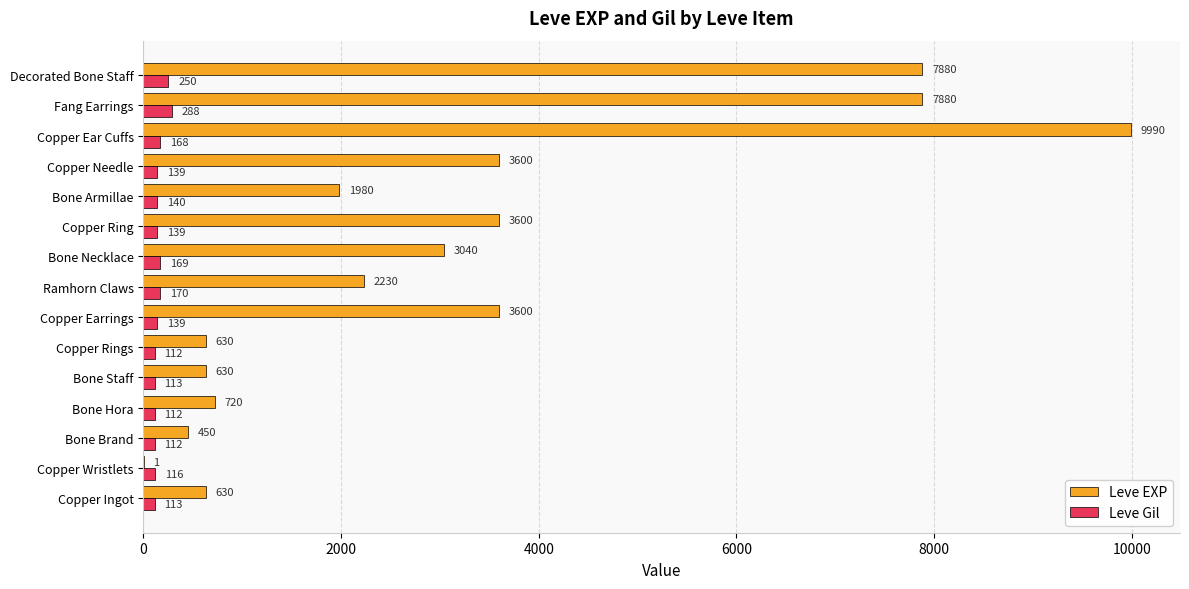

Between Bone Necklace and Copper Needle, which series saw the biggest shift?

Leve EXP